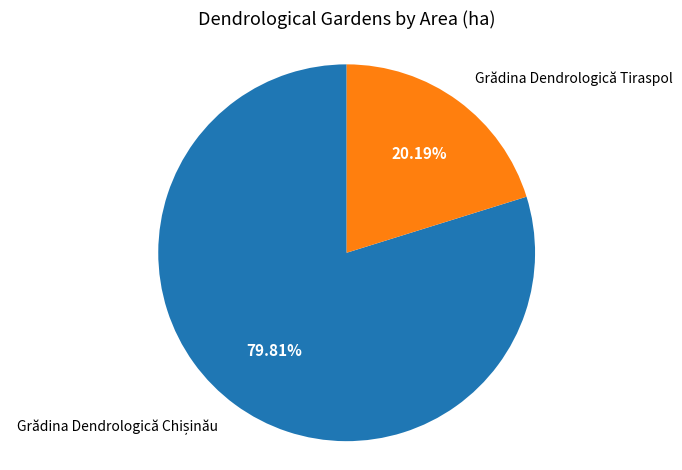

Which slice is the smallest?

Grădina Dendrologică Tiraspol